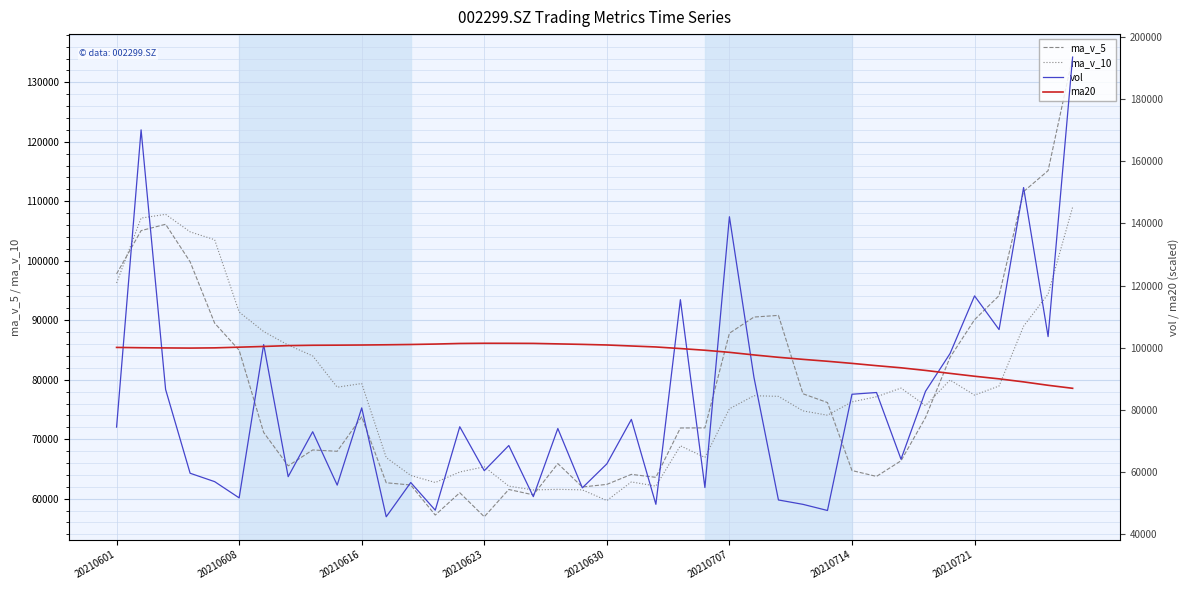

What is the minimum value for ma_v_10?

59679.3